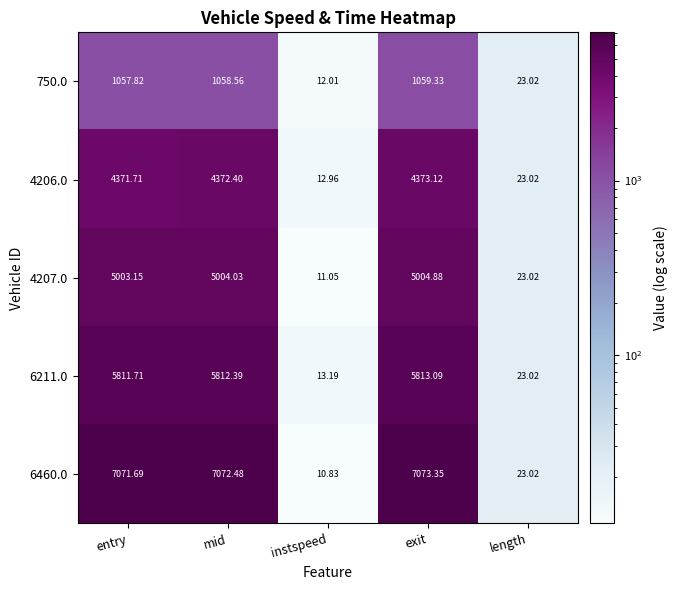

Which series has the largest total across all categories?

6460.0